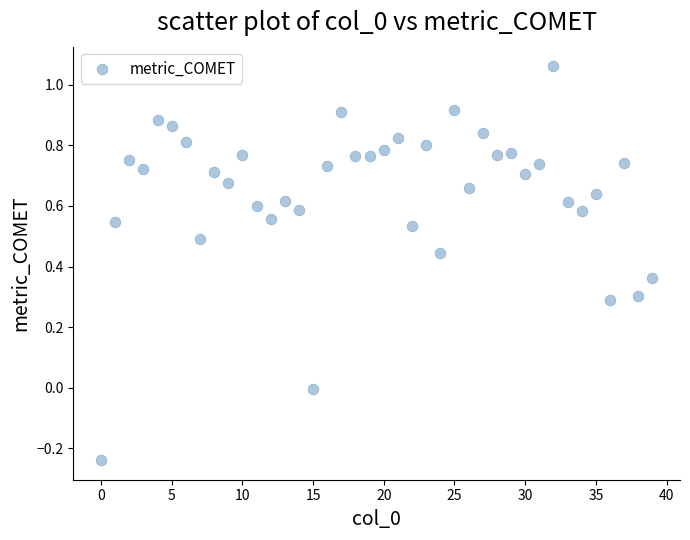

What is the range of Y values (max minus min)?

1.3